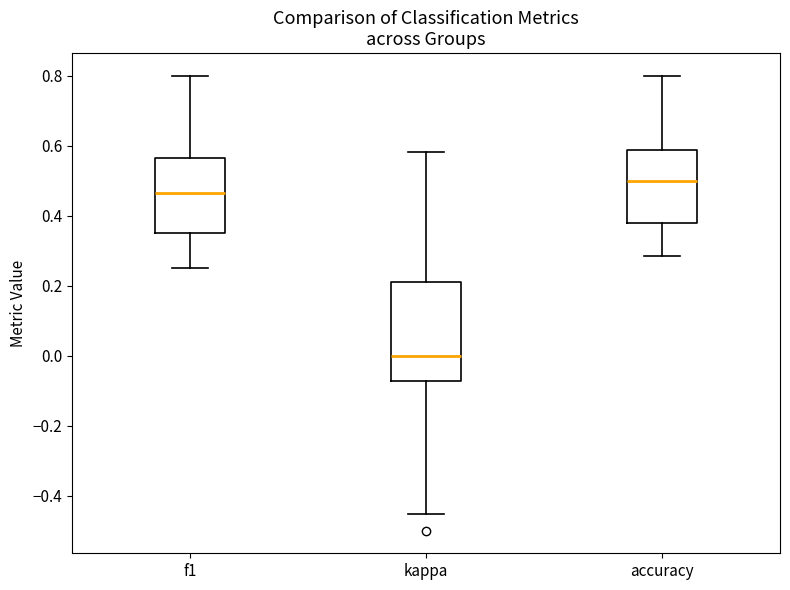

Comparing the boxes themselves (not the whiskers), which one is the tallest?

kappa